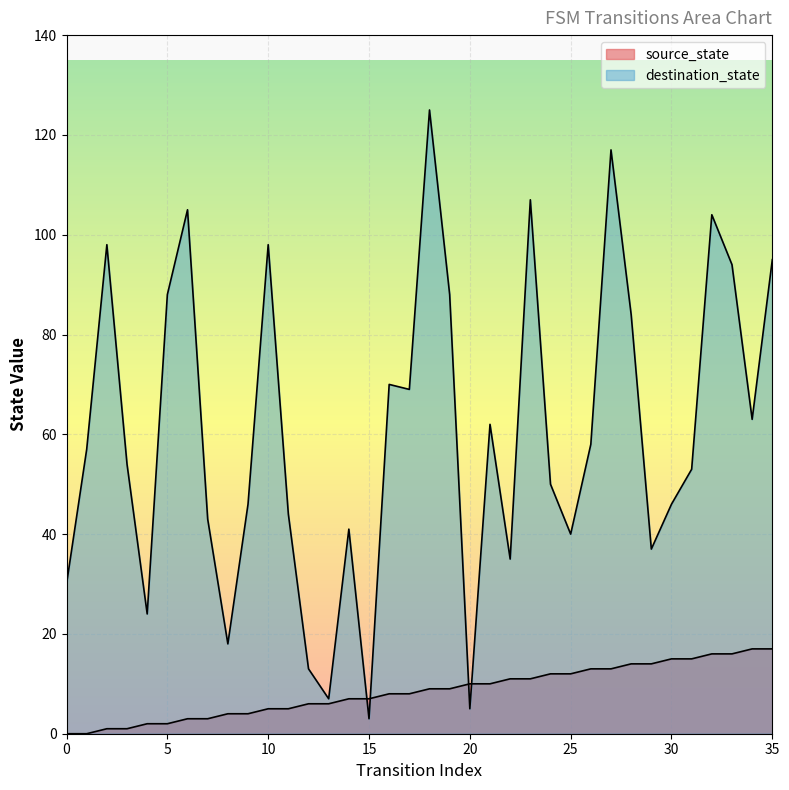

The destination_state series shows 53 at 31. True or false?

True